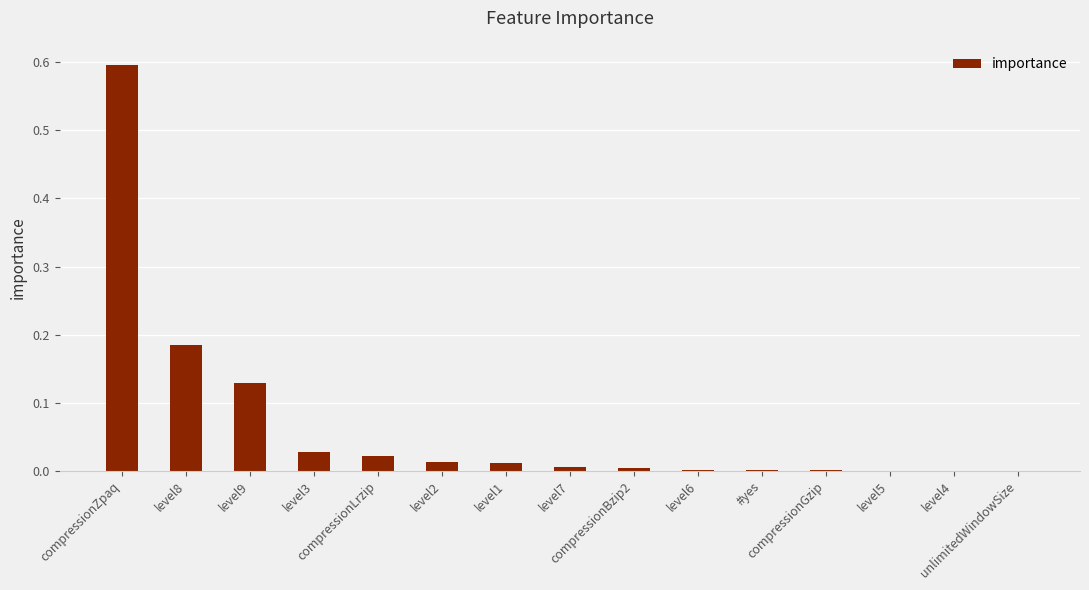

What is the maximum value shown in the chart?

0.6